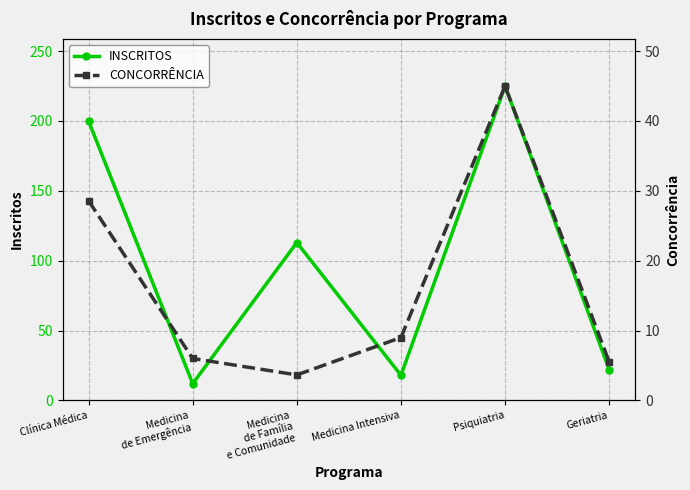

At which category is the sum across all series the highest?

Psiquiatria